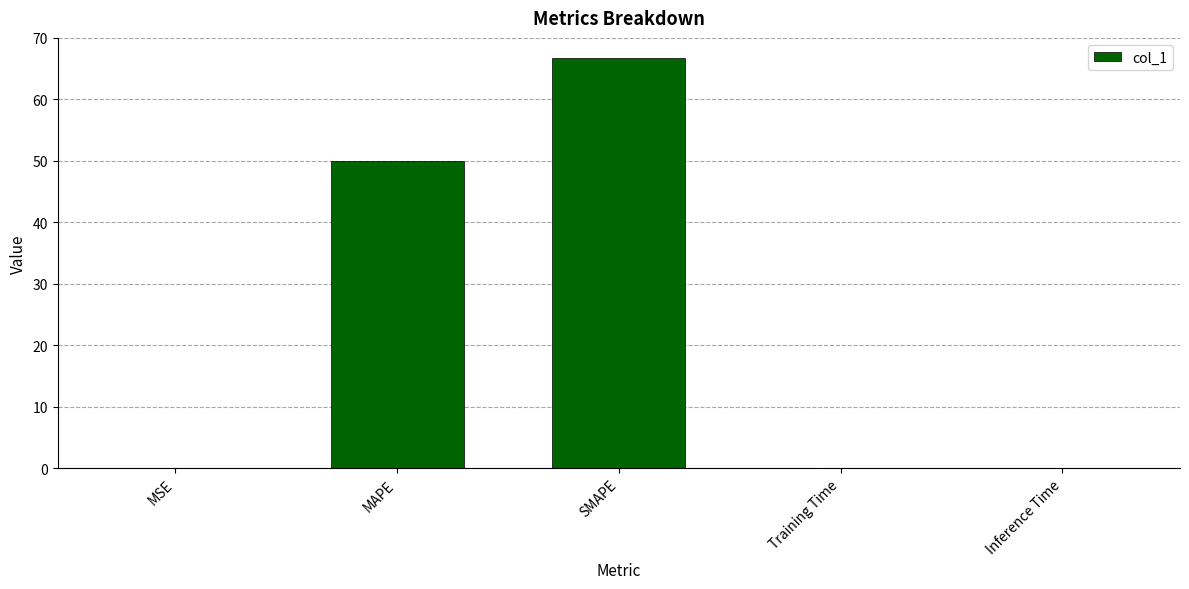

What is the greatest value displayed?

66.7